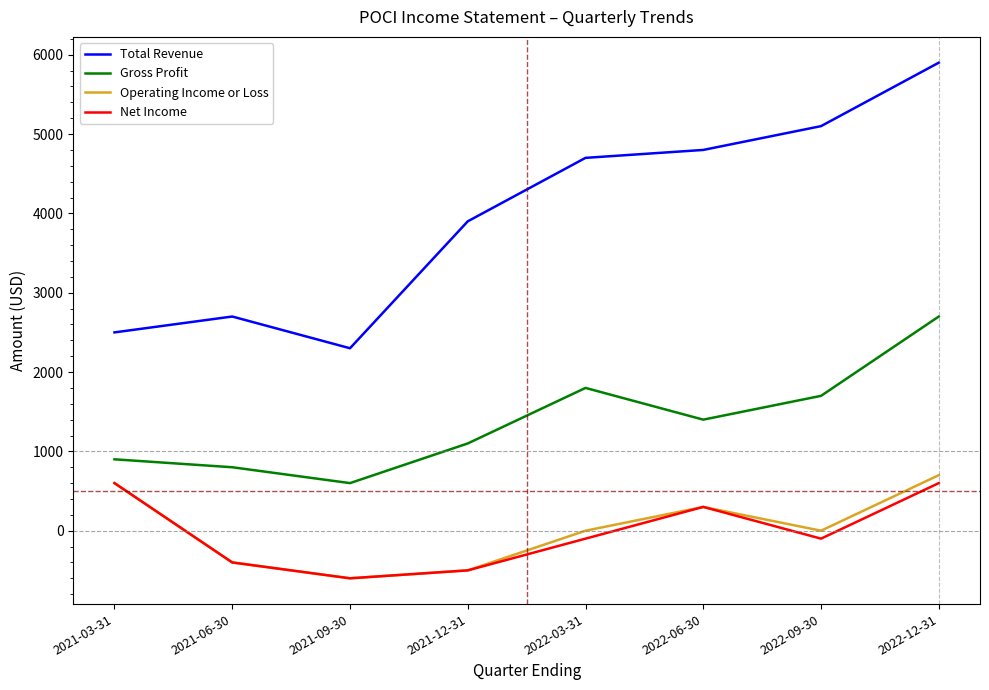

What is the sum of all Gross Profit values?

11000